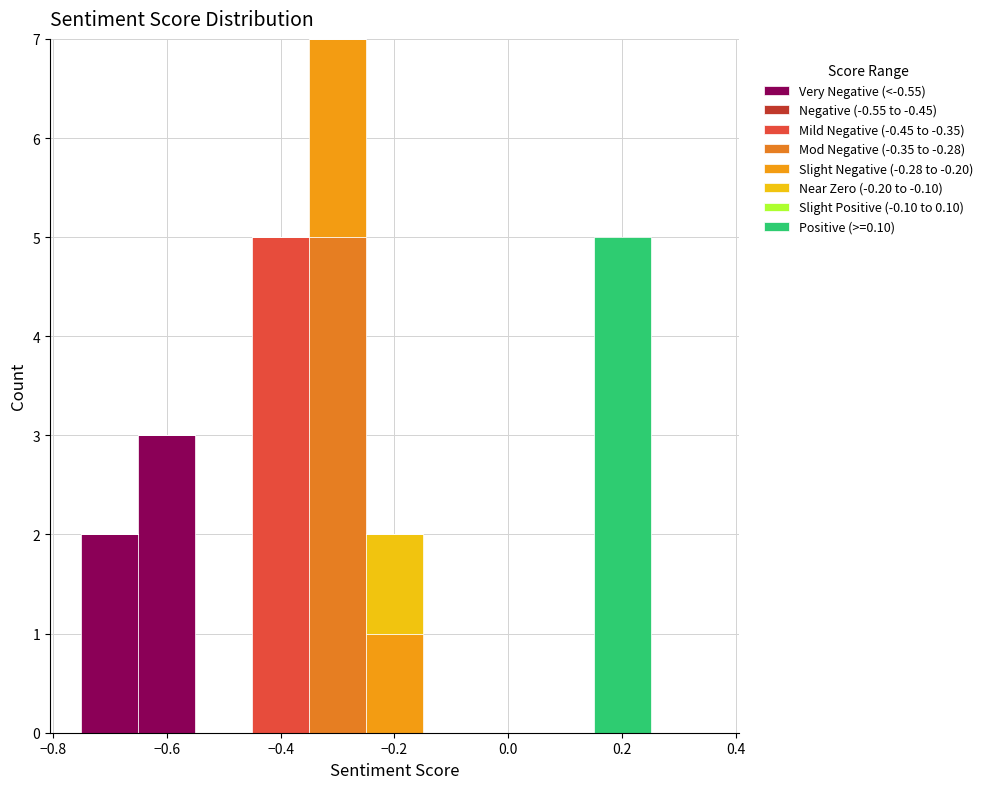

Reading left to right, transcribe this chart: for each stacked bar, give the range it covers on the x-axis and its total height. Neither the bar edges nor the heights are printed on the chart, so give them approximately, as read against the axes.

-0.75 to -0.65: 2
-0.65 to -0.55: 3
-0.55 to -0.45: 0
-0.45 to -0.35: 5
-0.35 to -0.25: 7
-0.25 to -0.15: 2
-0.15 to -0.05: 0
-0.05 to 0.05: 0
0.05 to 0.15: 0
0.15 to 0.25: 5
0.25 to 0.35: 0